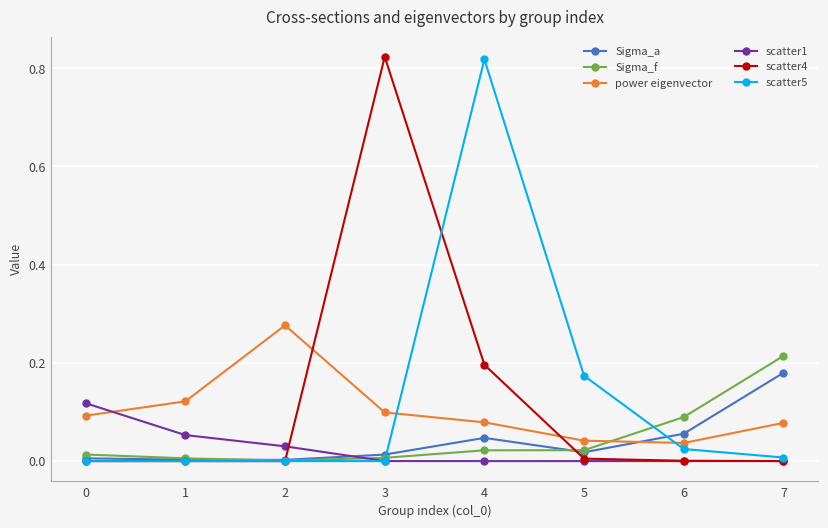

Is it true that scatter5 equals 0.0 at 6?

True